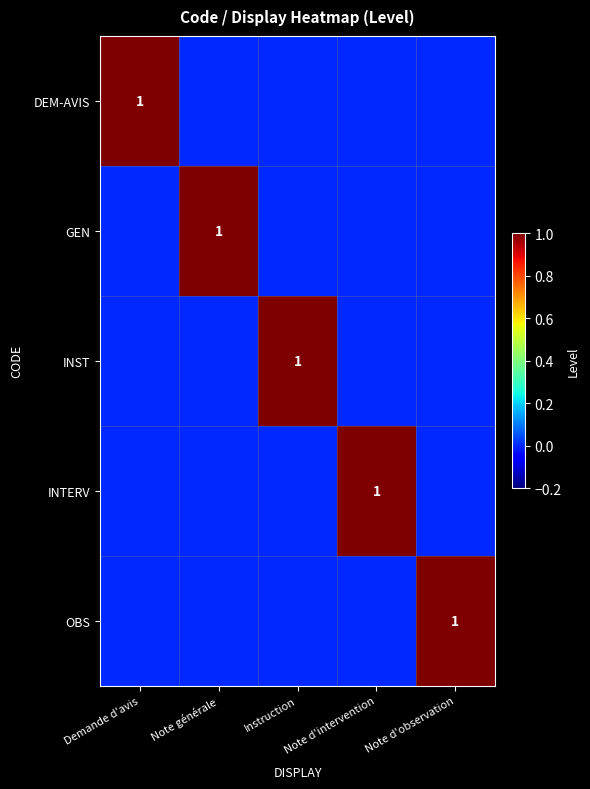

Count the number of categories in the chart.

5